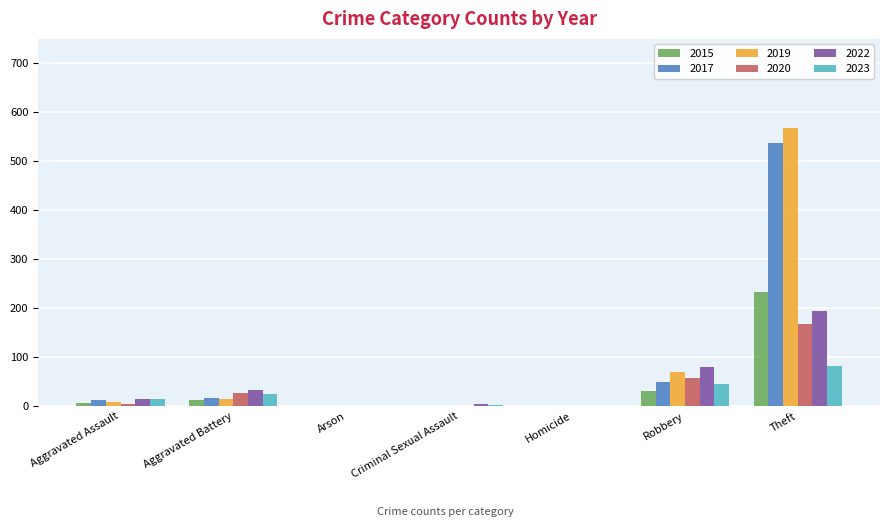

How many groups of bars are there?

7